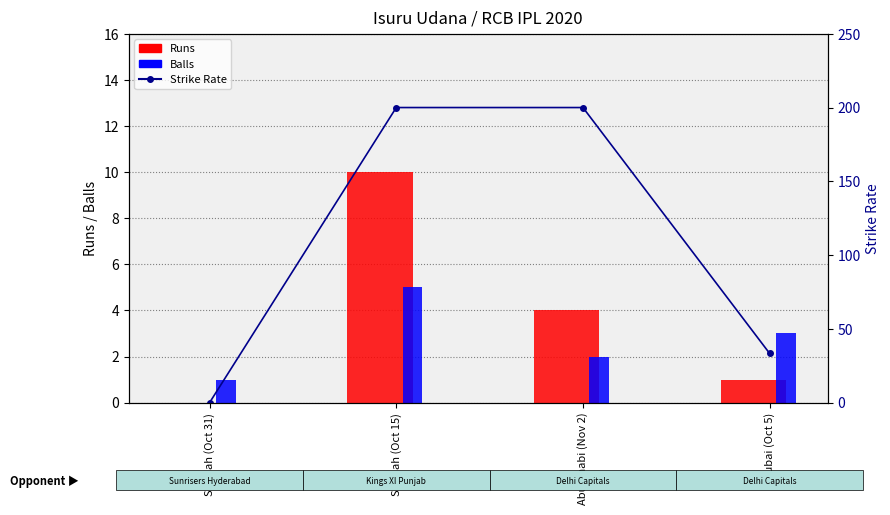

What is the average value of the Runs series?

3.8